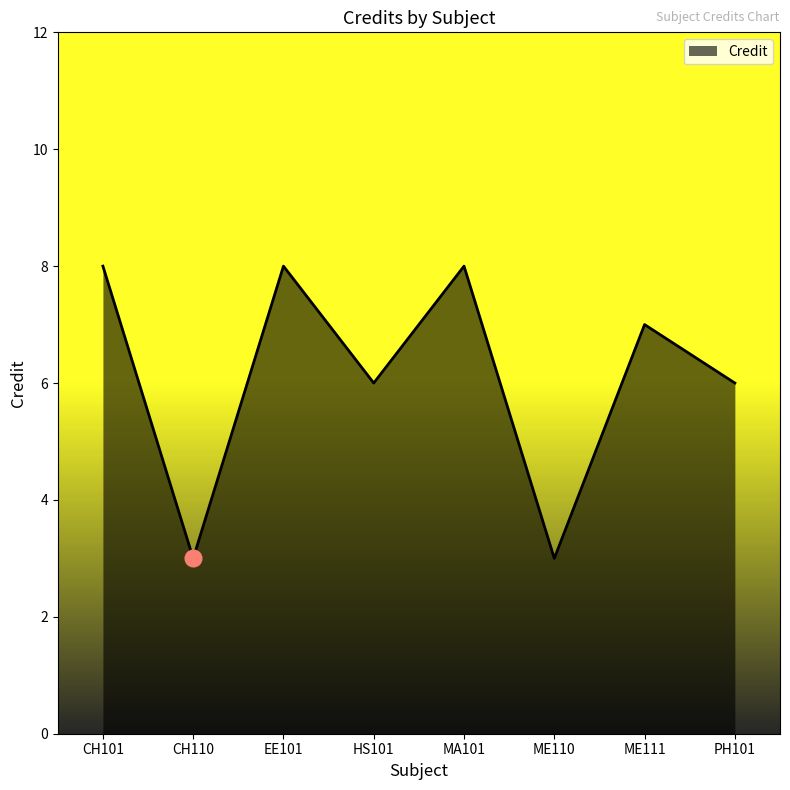

Reading left to right, transcribe all the data shown in this chart.

8	3	8	6	8	3	7	6